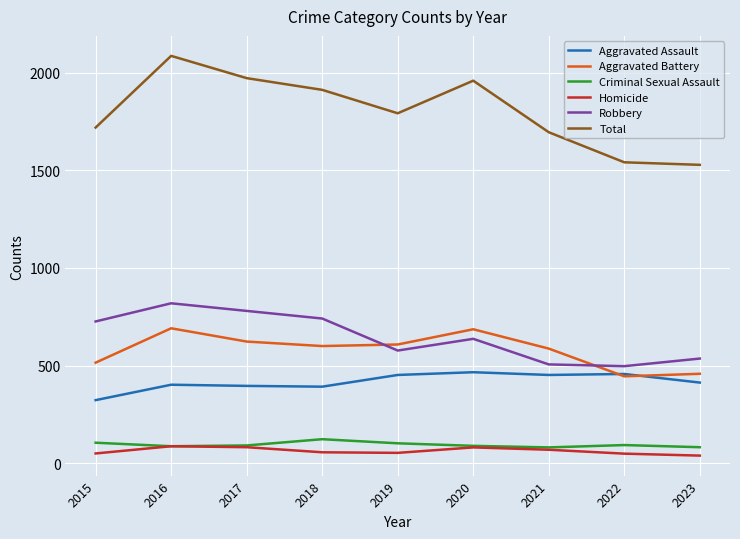

Which category has the lowest value in the Aggravated Assault series?

2015